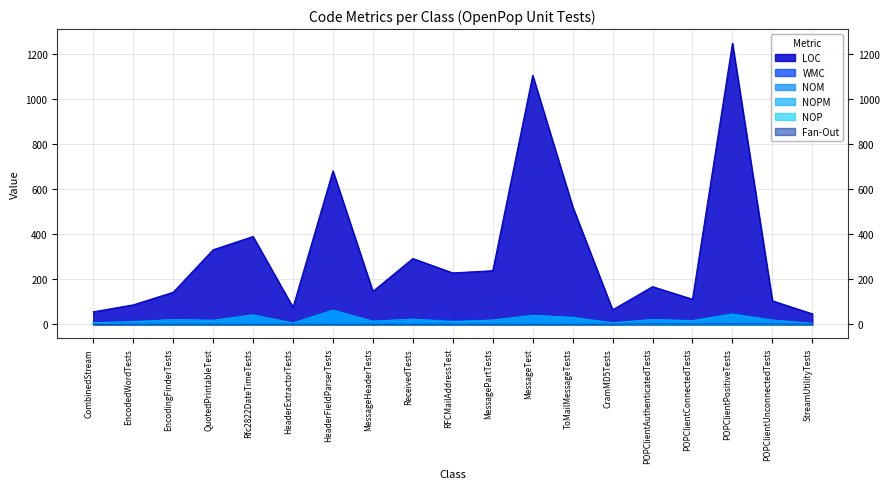

Reading left to right, transcribe all the data shown in this chart.

LOC: 55	86	142	331	390	75	682	146	292	228	238	1107	523	64	167	111	1250	104	46
WMC: 8	11	20	17	41	5	62	13	22	17	18	39	32	6	21	16	49	18	3
NOM: 6	11	20	17	41	5	62	13	22	11	18	39	30	6	21	16	45	18	3
NOPM: 6	11	20	17	41	5	62	13	22	11	18	39	29	6	20	15	43	18	3
NOP: 5	0	0	0	0	0	0	0	0	0	0	0	0	0	0	0	0	0	0
Fan-Out: 0	0	0	0	0	0	0	0	0	0	0	0	0	0	1	1	1	1	0